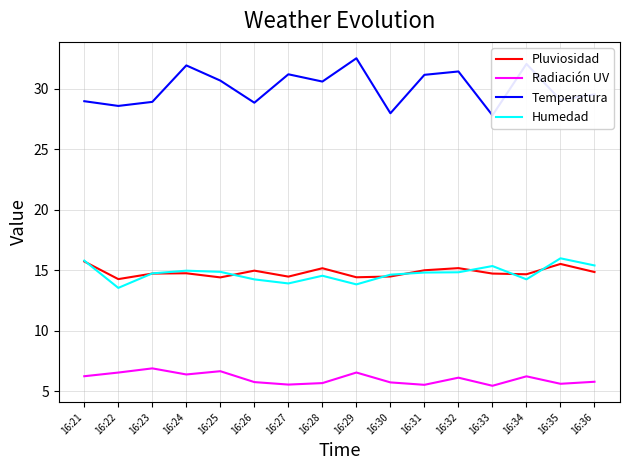

Reading right to left, list all the values displayed in this chart.

Pluviosidad: 16:36=14.9	16:35=15.5	16:34=14.7	16:33=14.7	16:32=15.2	16:31=15.0	16:30=14.5	16:29=14.4	16:28=15.2	16:27=14.5	16:26=15.0	16:25=14.4	16:24=14.8	16:23=14.7	16:22=14.3	16:21=15.7
Radiación UV: 16:36=5.8	16:35=5.6	16:34=6.2	16:33=5.5	16:32=6.1	16:31=5.5	16:30=5.7	16:29=6.6	16:28=5.7	16:27=5.6	16:26=5.8	16:25=6.7	16:24=6.4	16:23=6.9	16:22=6.6	16:21=6.3
Temperatura: 16:36=29.5	16:35=29.1	16:34=32.1	16:33=27.8	16:32=31.4	16:31=31.2	16:30=28.0	16:29=32.5	16:28=30.6	16:27=31.2	16:26=28.8	16:25=30.7	16:24=31.9	16:23=28.9	16:22=28.6	16:21=29.0
Humedad: 16:36=15.4	16:35=16.0	16:34=14.3	16:33=15.4	16:32=14.8	16:31=14.8	16:30=14.6	16:29=13.8	16:28=14.6	16:27=13.9	16:26=14.3	16:25=14.9	16:24=15.0	16:23=14.8	16:22=13.6	16:21=15.8